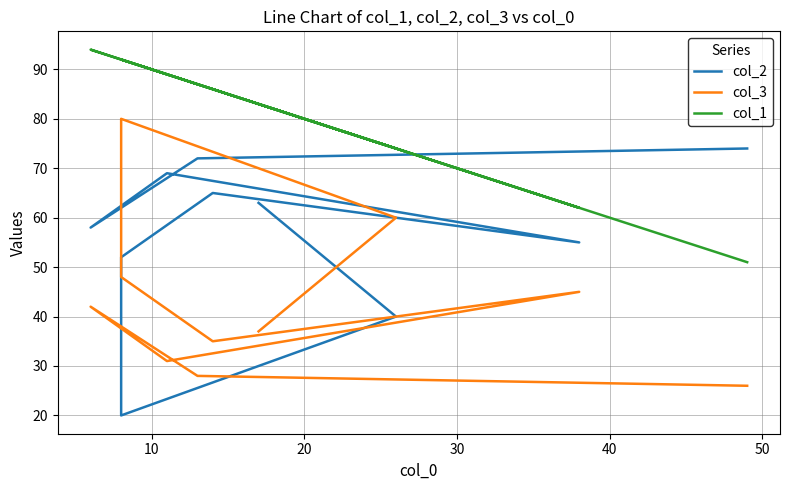

True or false: col_3 and col_1 cross at least once.

False